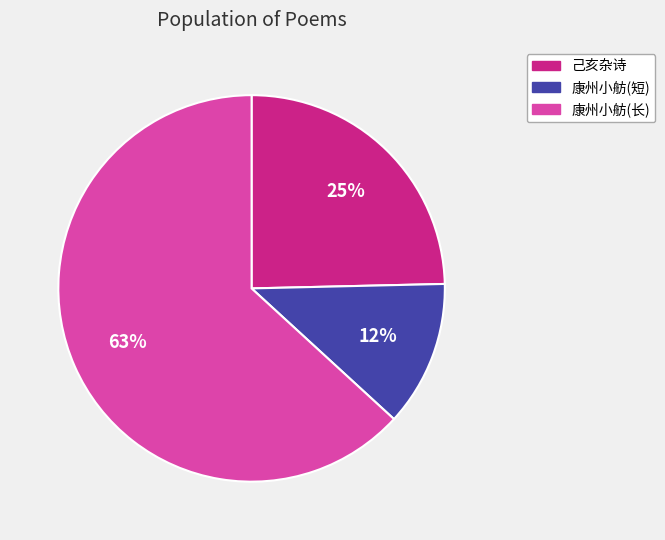

Is there any slice that represents more than half of the pie?

Yes